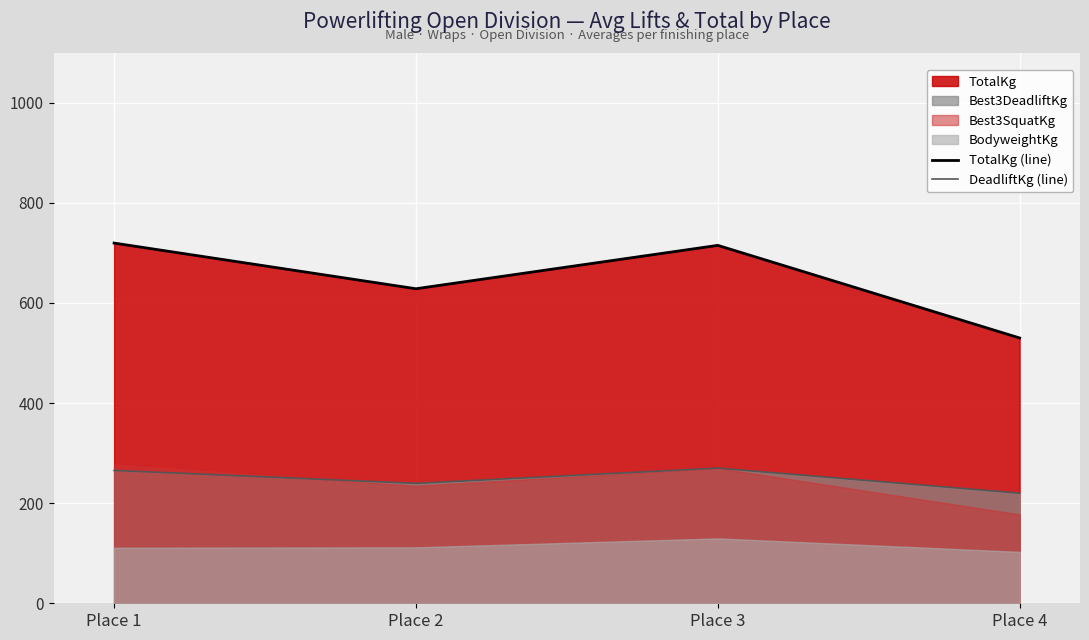

What is the sum of the TotalKg (line) values at Place 3 and Place 4?

1245.0